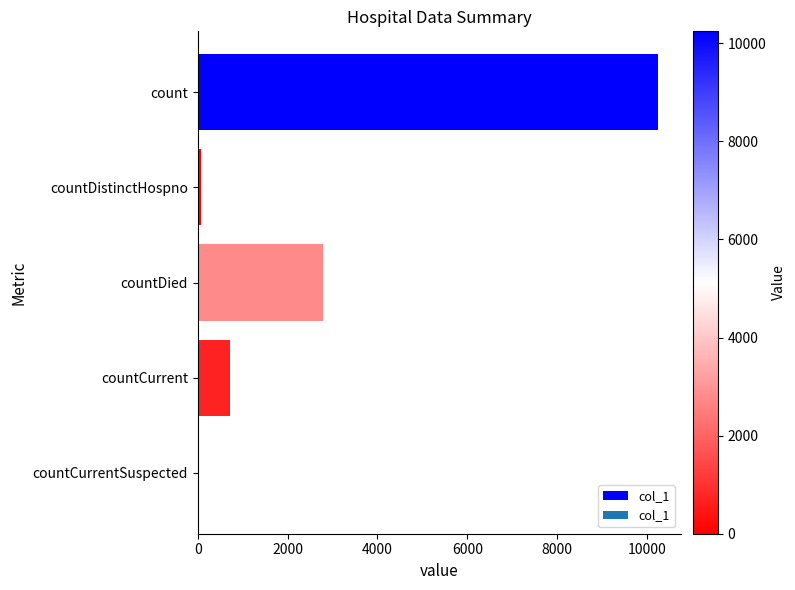

What is the ratio of the value at countCurrent to the value at countDied?

0.3